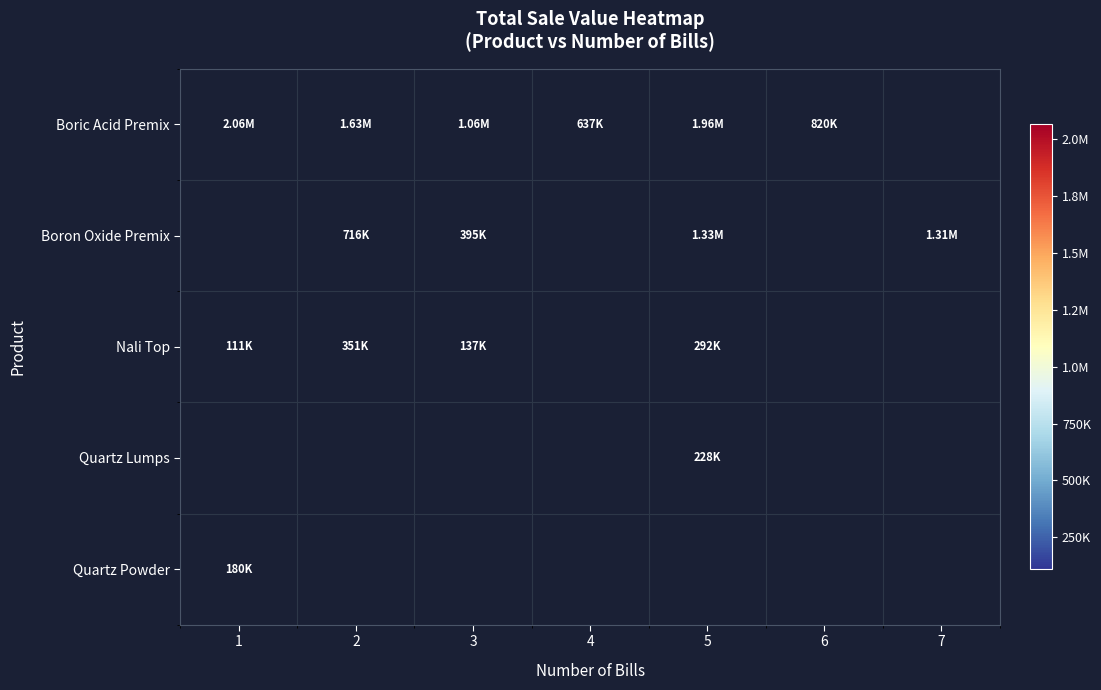

How many positive values does the Nali Top series have?

4